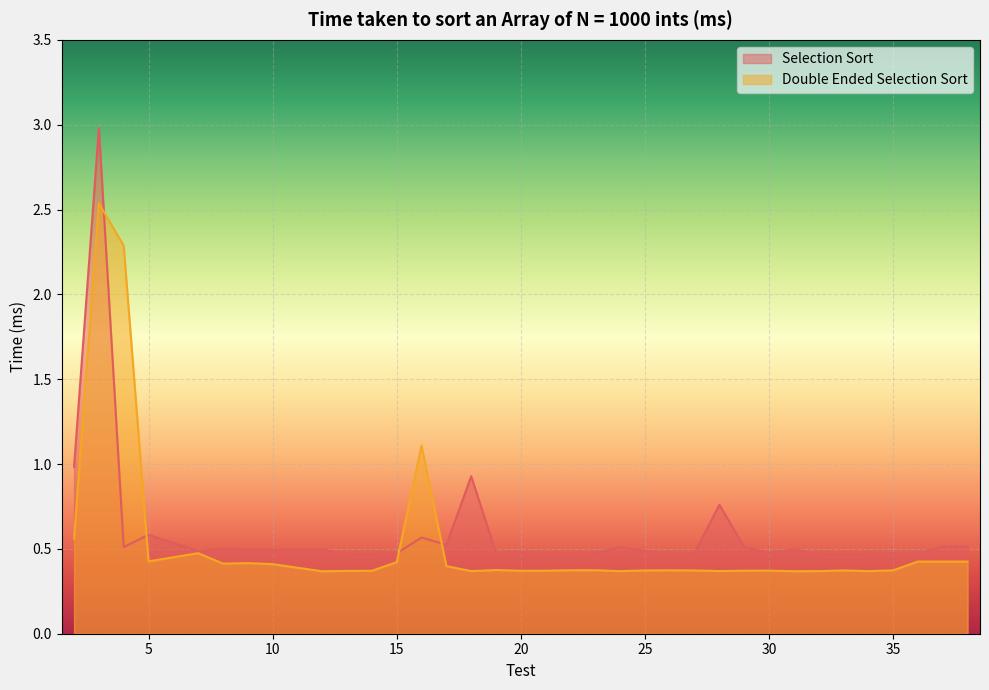

List the series in order of their overall mean, lowest first.

Double Ended Selection Sort, Selection Sort